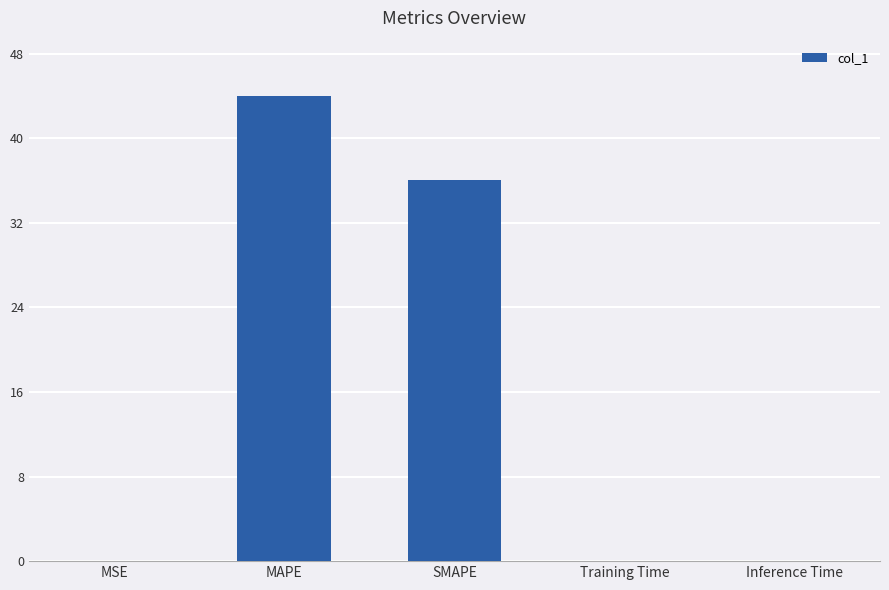

What is the change in value from MSE to SMAPE?

+36.0